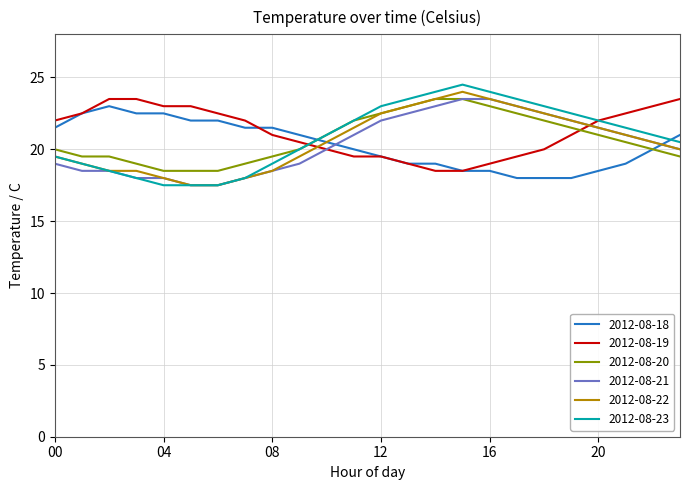

How many categories are shown in the chart?

24